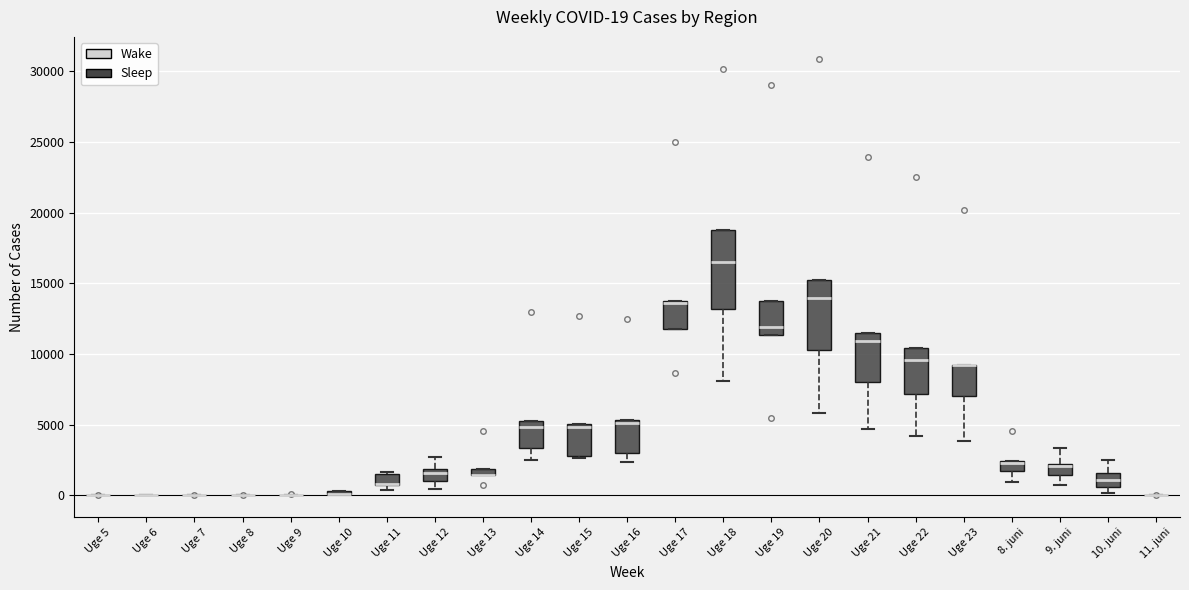

Comparing the boxes themselves (not the whiskers), which one is the tallest?

Uge 18